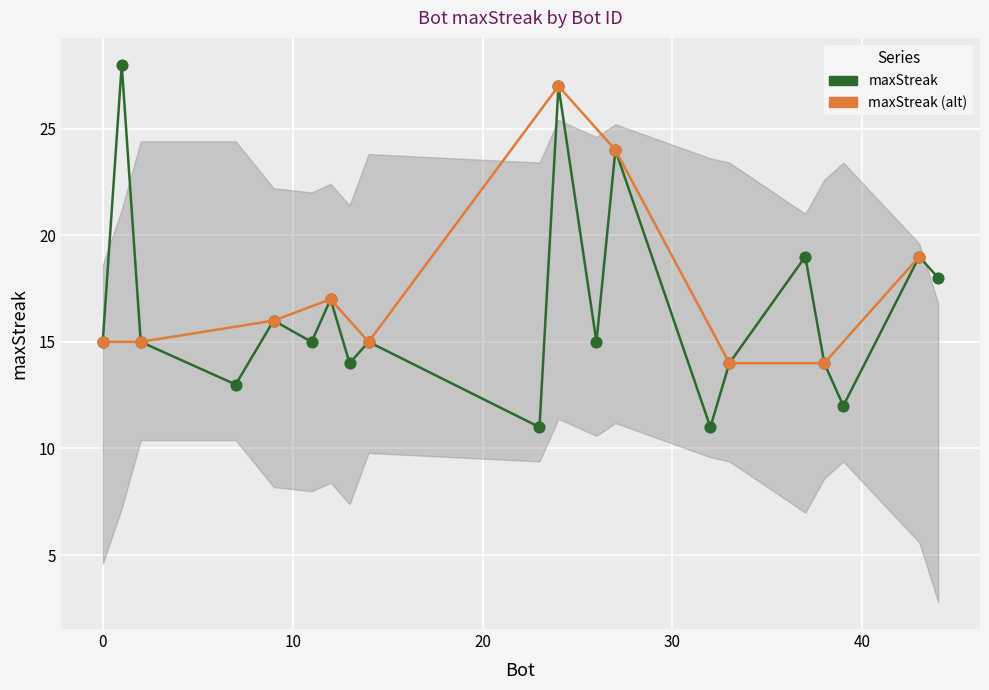

What is the change in value from 12 to 39?

-5